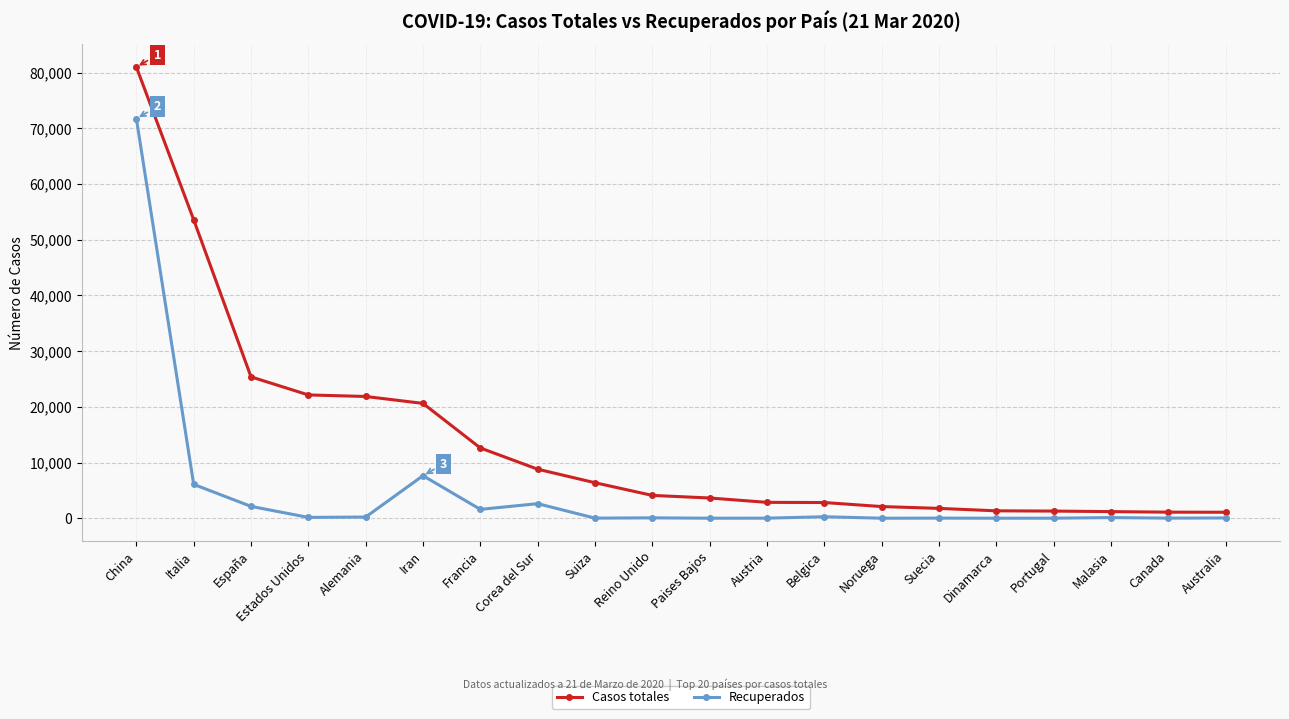

Rank the series by their average value, from lowest to highest.

Recuperados, Casos totales